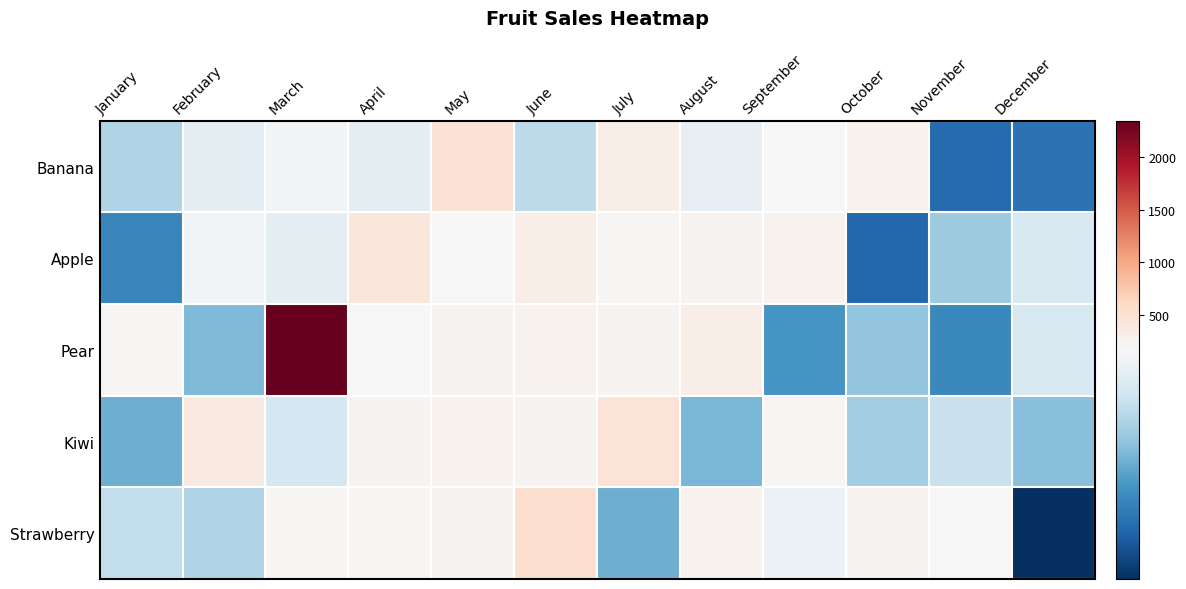

What is the difference between the second highest and minimum values in the Banana series?

261